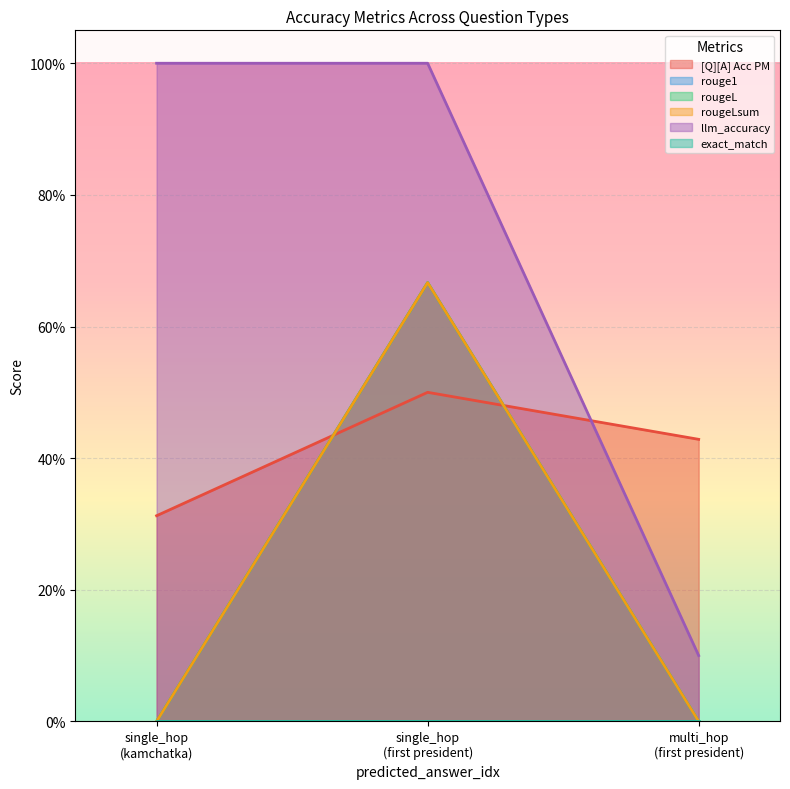

Does the chart display data point markers on the line(s)?

No